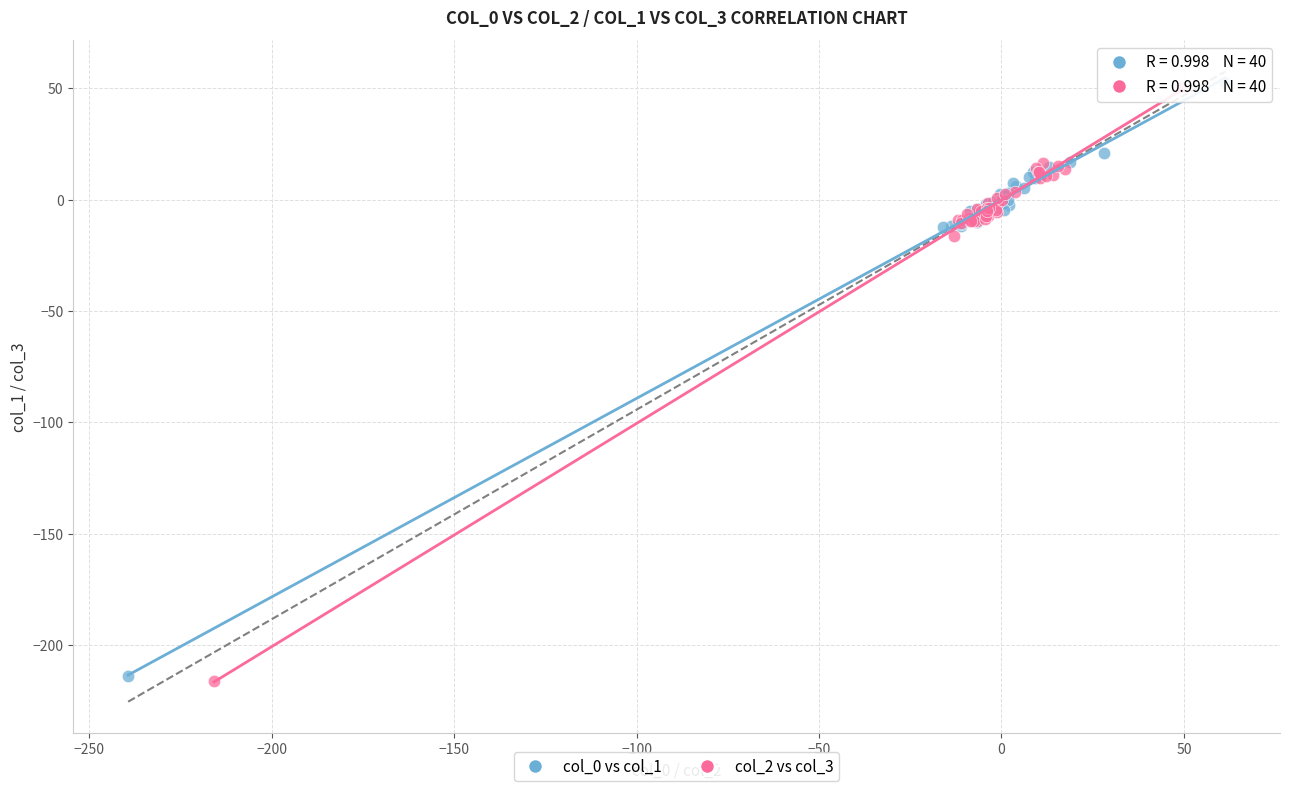

Which series has the widest spread of Y values?

col_2 vs col_3